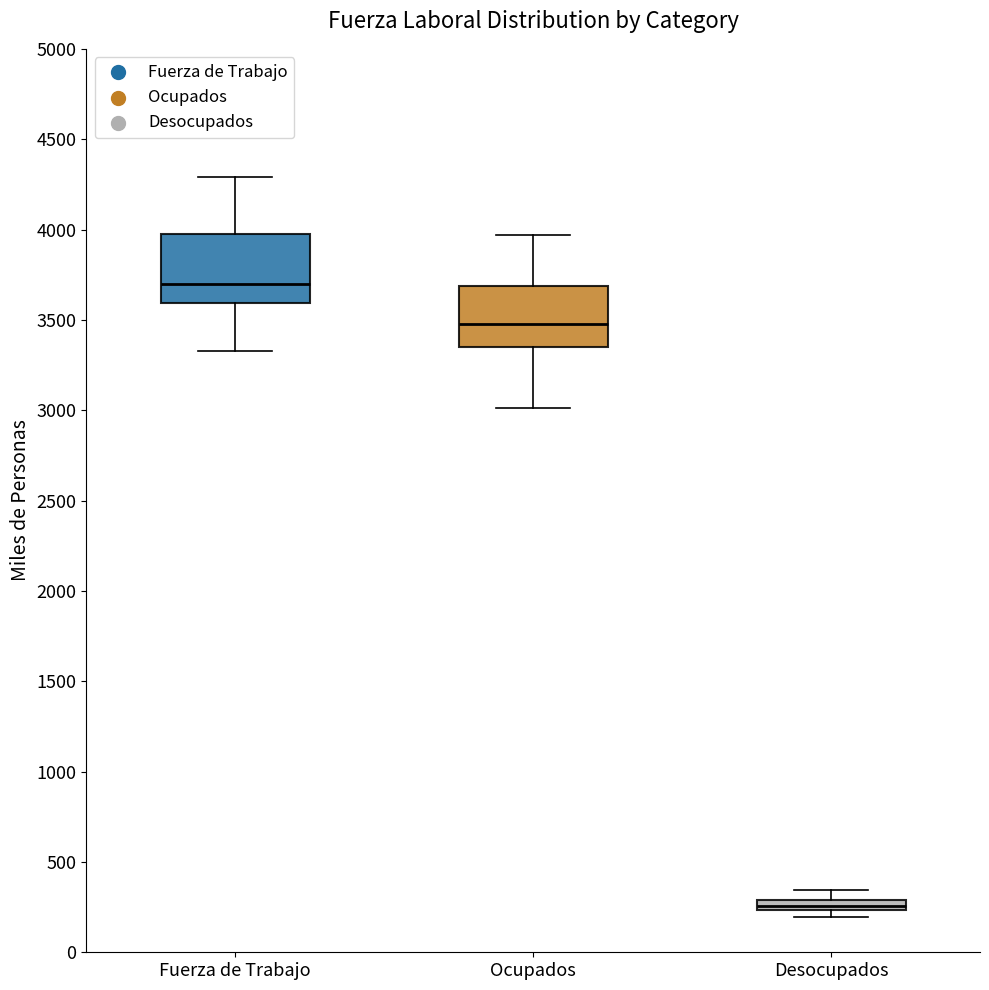

Where does the lower whisker of the box for Fuerza de Trabajo end on the y-axis? The values are not printed on the chart, so give them approximately, as read against the axis.

3350